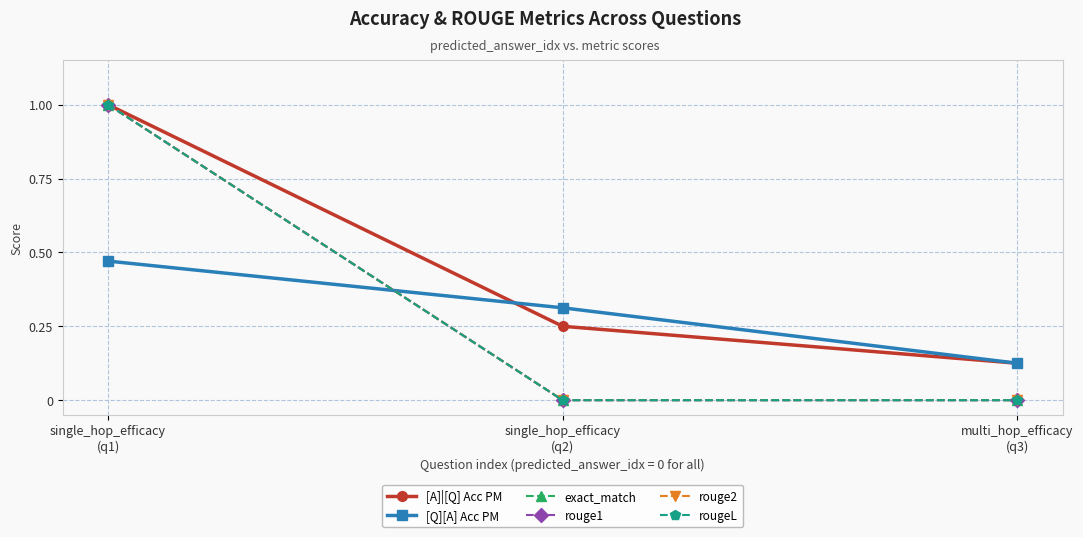

How many lines are shown in the chart?

6